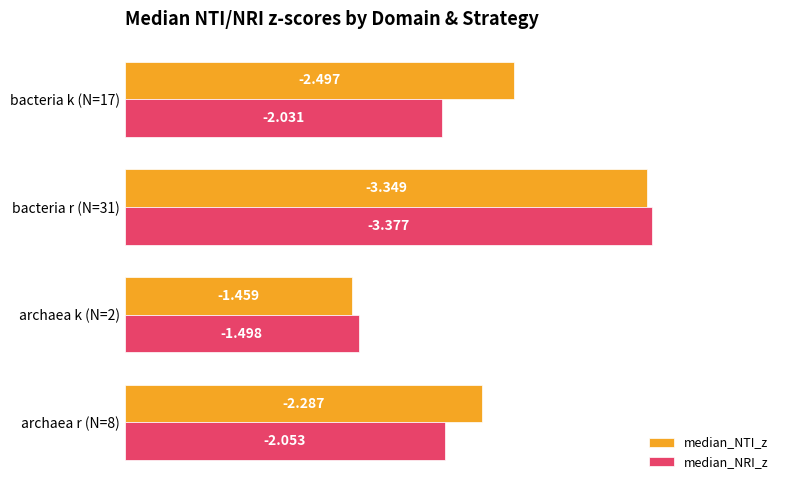

What are all the series names shown in the legend?

median_NTI_z, median_NRI_z